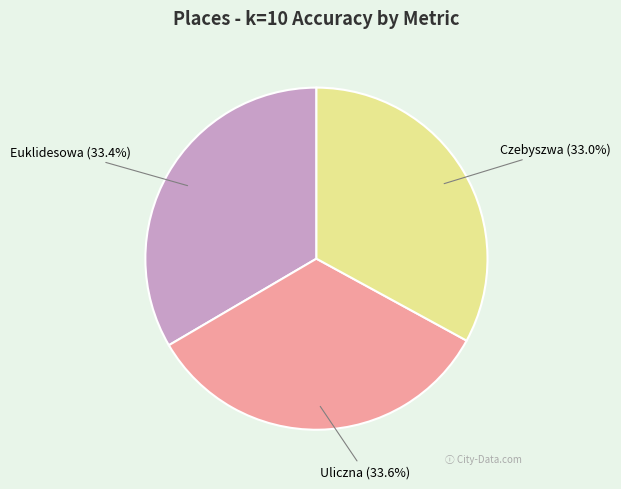

How much of the chart is everything except Uliczna?

66.4%